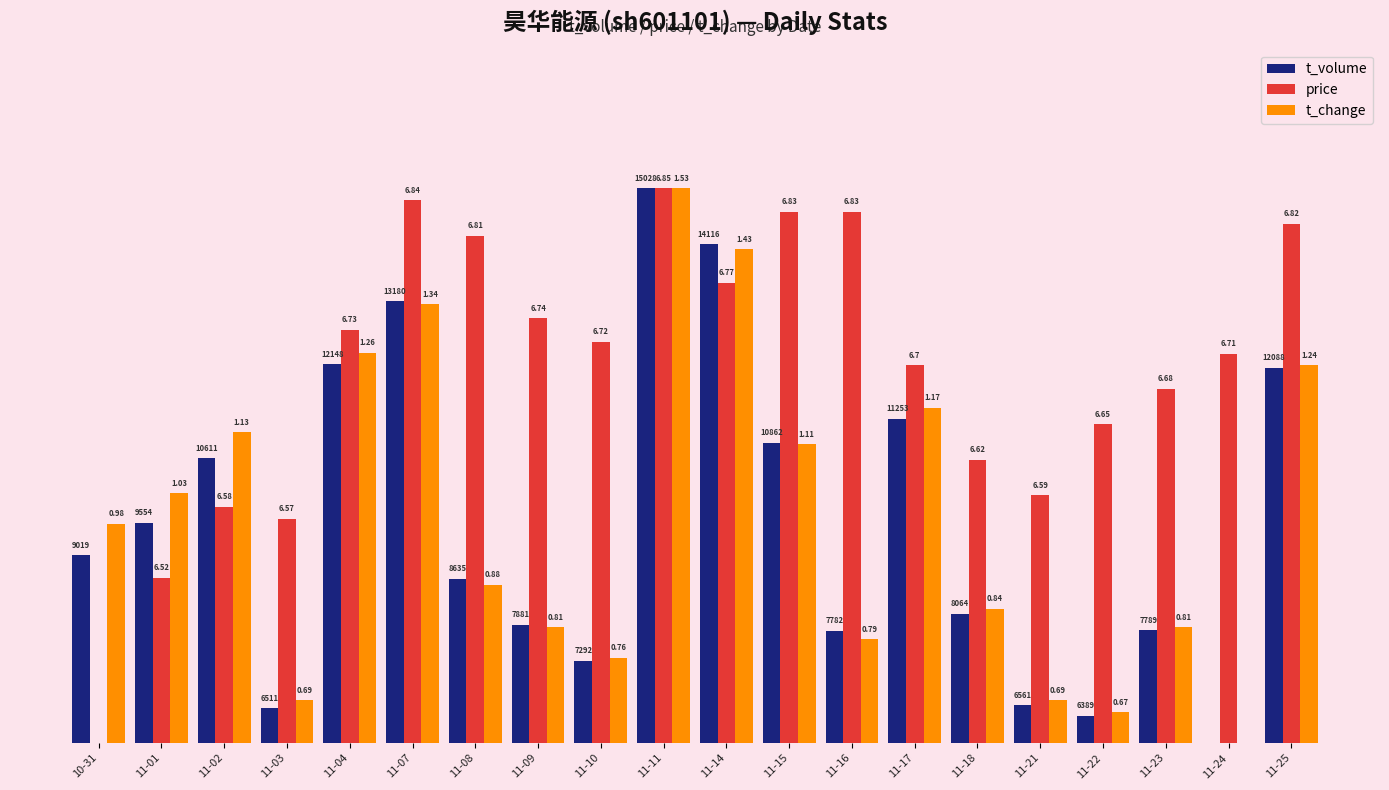

What are all the series names shown in the legend?

t_volume, price, t_change